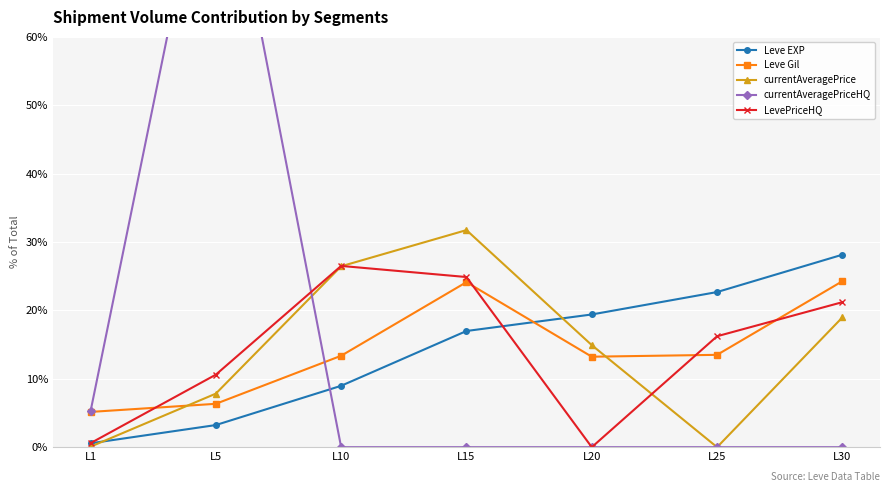

How many values in currentAveragePriceHQ are above zero?

2